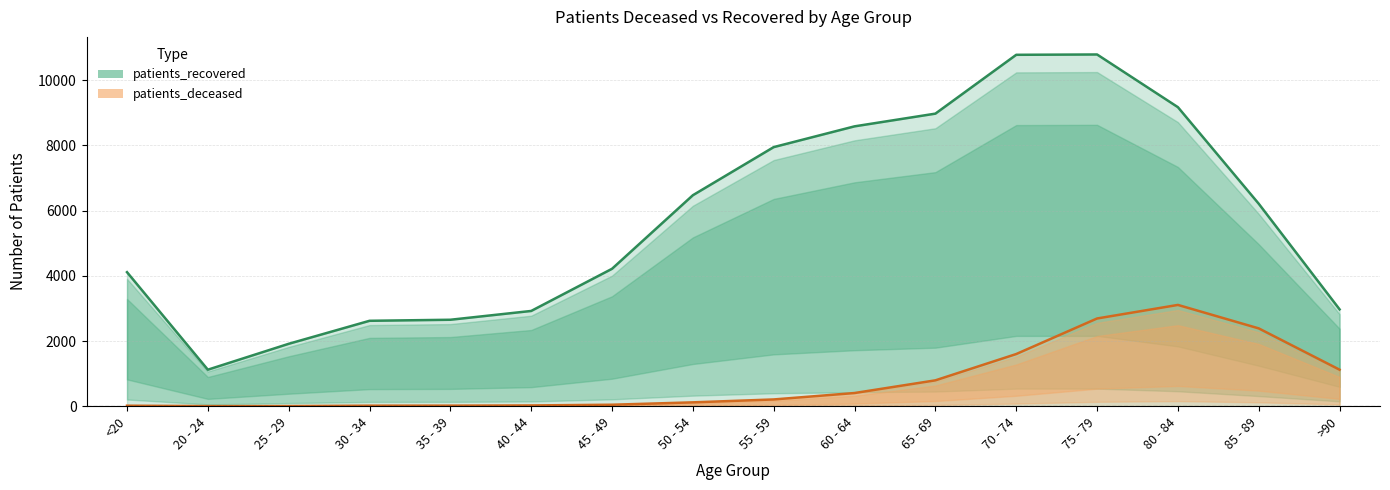

True or false: patients_deceased and patients_recovered intersect in this chart.

False